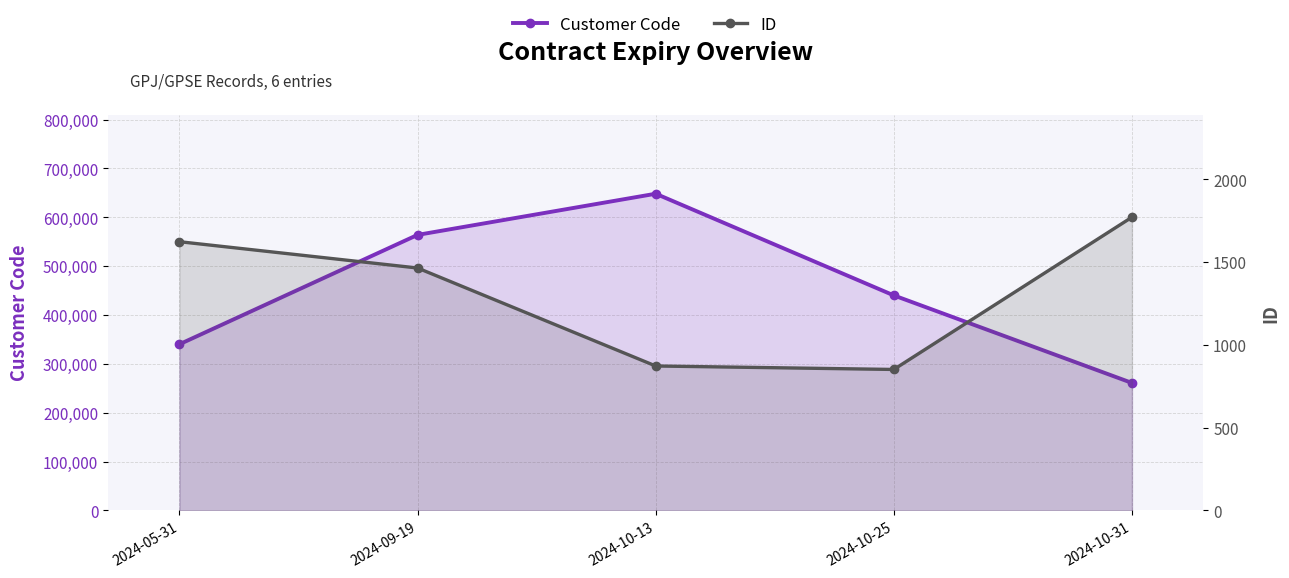

What is the difference between the maximum and minimum values in the ID series?

920